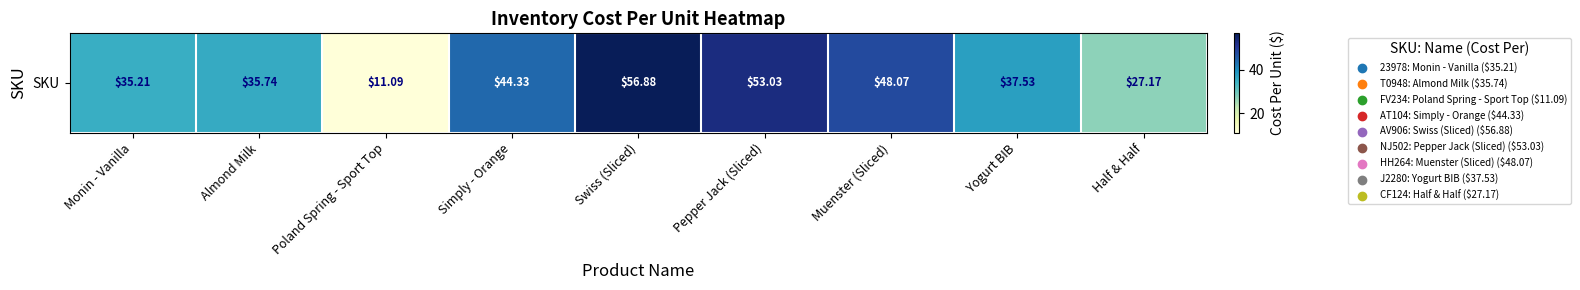

How many data points are less than 37?

4